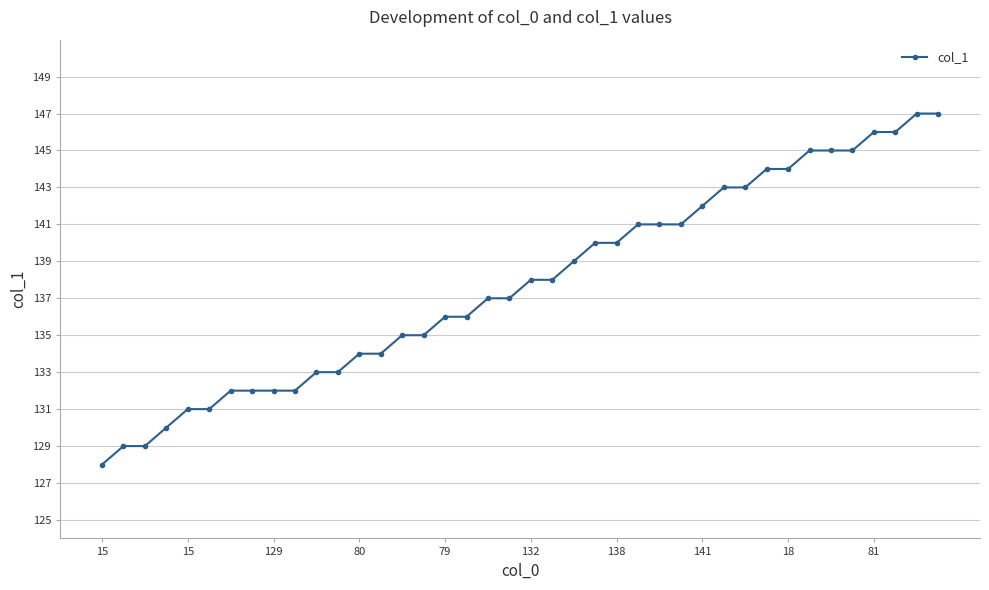

What is the minimum value shown in the chart?

128